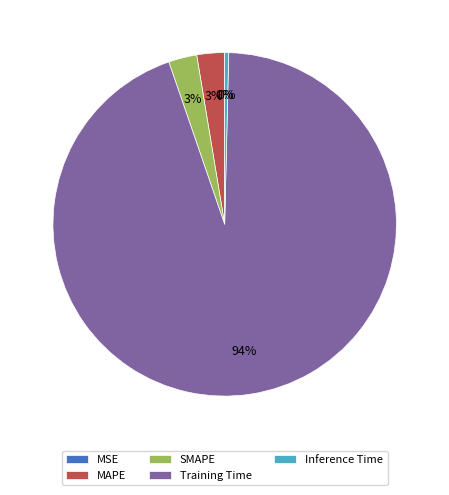

The SMAPE slice represents 3% of the pie. True or false?

True